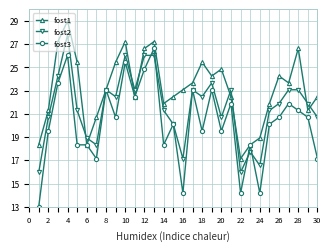

How many data points in fost1 are less than 23?

14